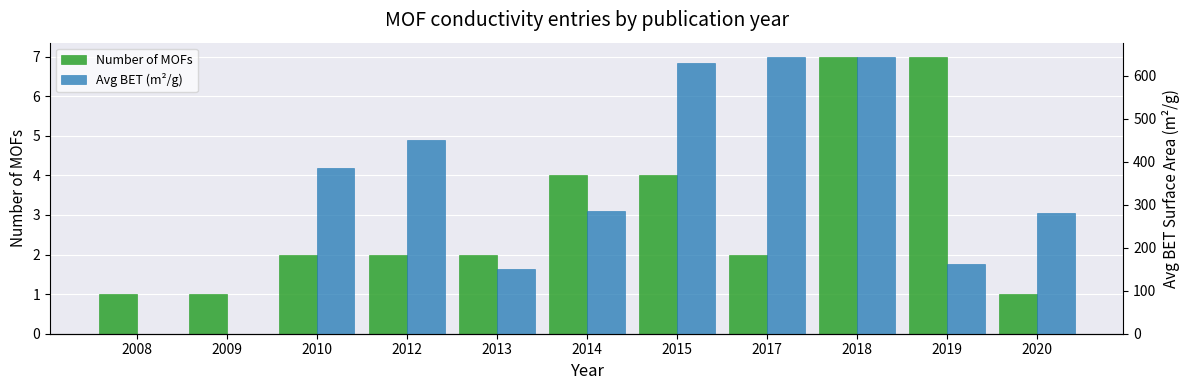

What is the difference between the highest and lowest values at 2015?

626.0